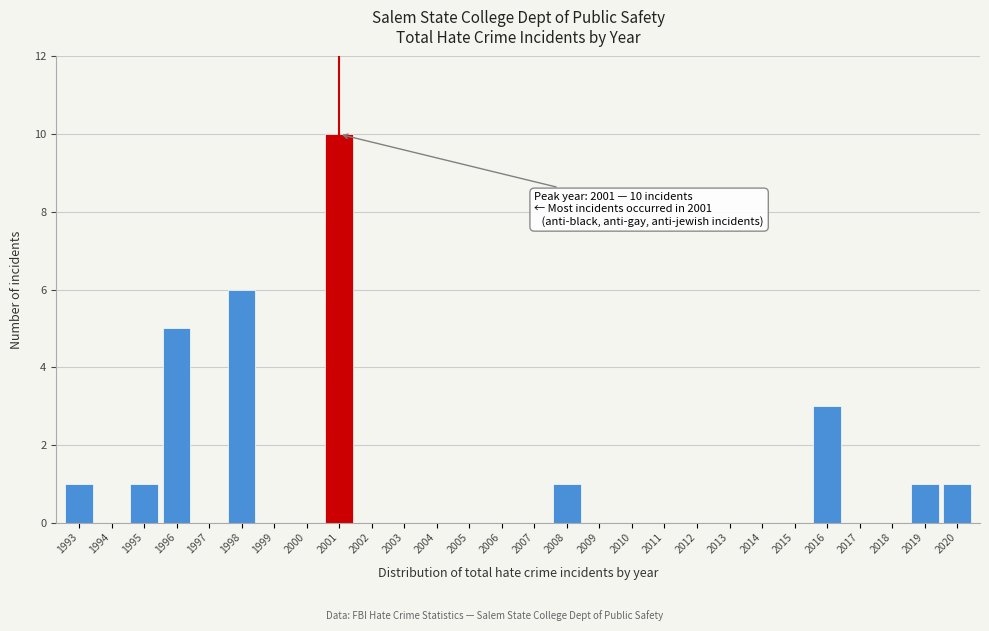

Reading right to left, what are all the values shown in this chart?

2020=1	2019=1	2018=0	2017=0	2016=3	2015=0	2014=0	2013=0	2012=0	2011=0	2010=0	2009=0	2008=1	2007=0	2006=0	2005=0	2004=0	2003=0	2002=0	2001=10	2000=0	1999=0	1998=6	1997=0	1996=5	1995=1	1994=0	1993=1